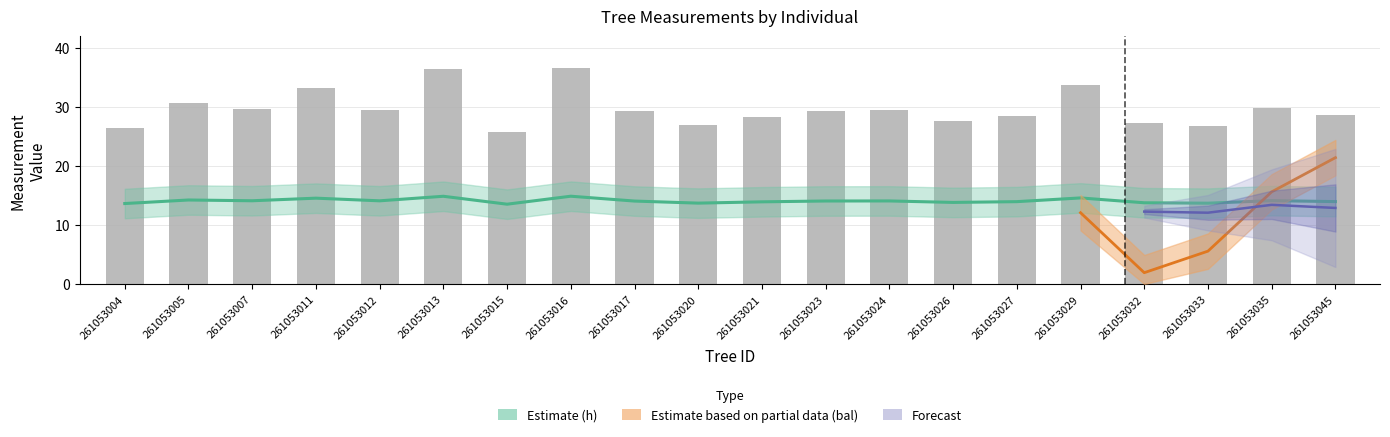

The chart shows a value of 27.2 at 261053032. True or false?

True